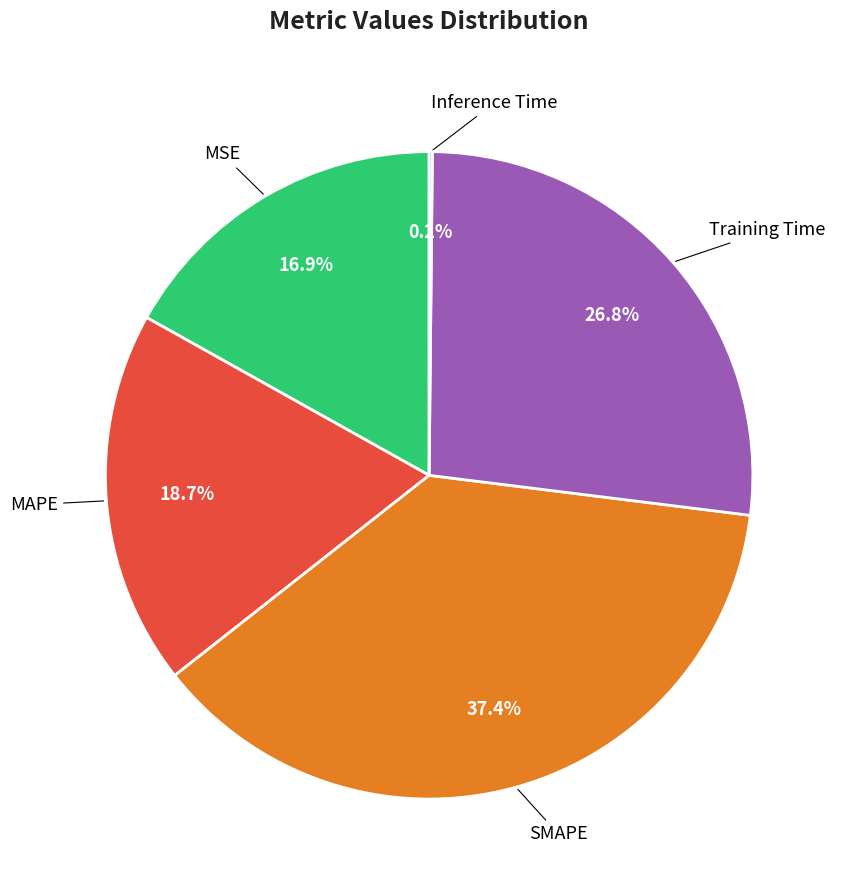

To the nearest percent, what is the difference between the largest and smallest slice percentages?

37%